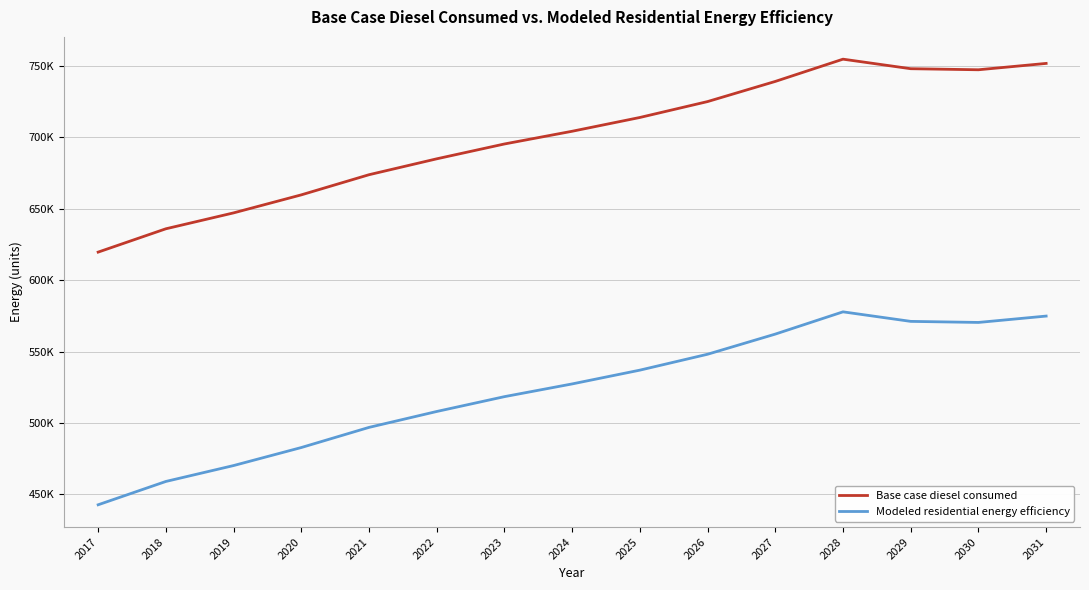

What is the sum of the Modeled residential energy efficiency values at 2027 and 2018?

1021141.2